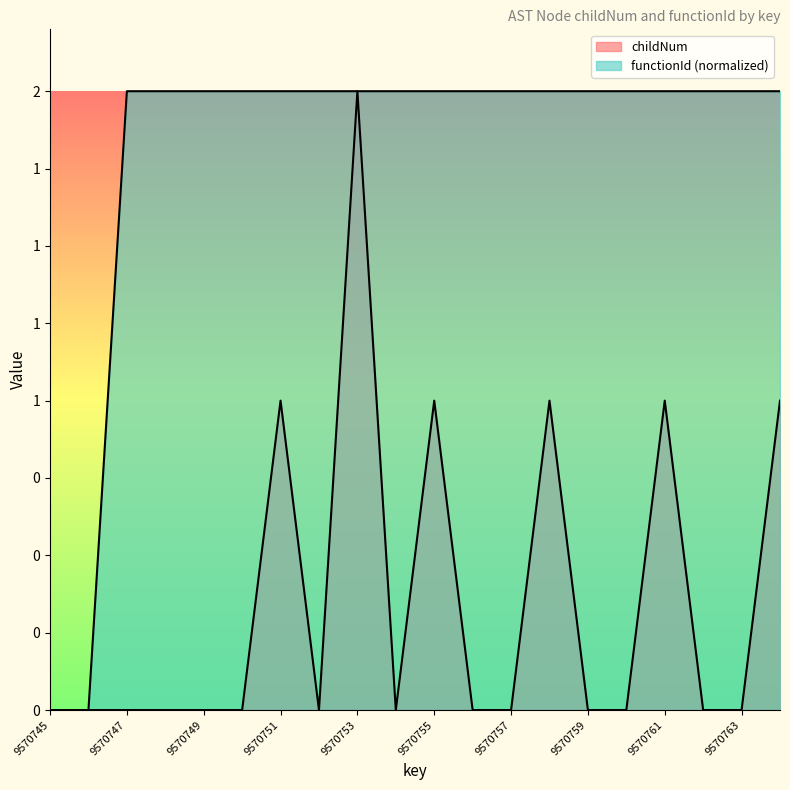

Reading left to right, transcribe all the data shown in this chart.

childNum: 0	0	0	0	0	0	1	0	2	0	1	0	0	1	0	0	1	0	0	1
functionId: 0	0	2	2	2	2	2	2	2	2	2	2	2	2	2	2	2	2	2	2